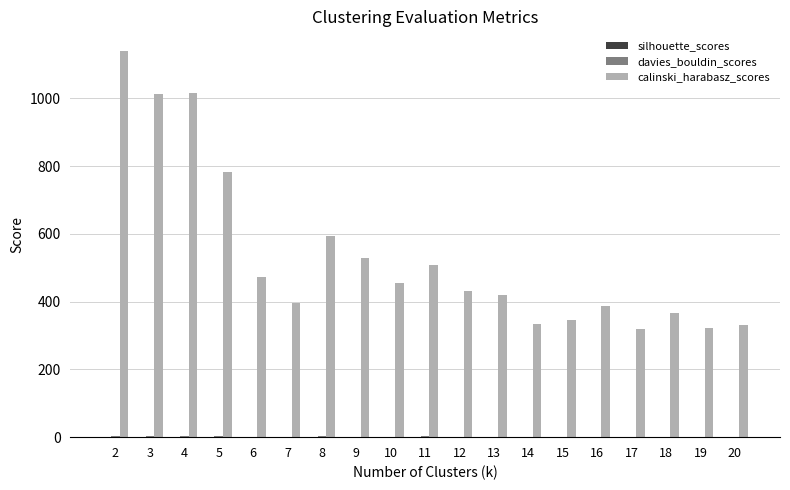

Where is calinski_harabasz_scores nearest to the value 729?

5